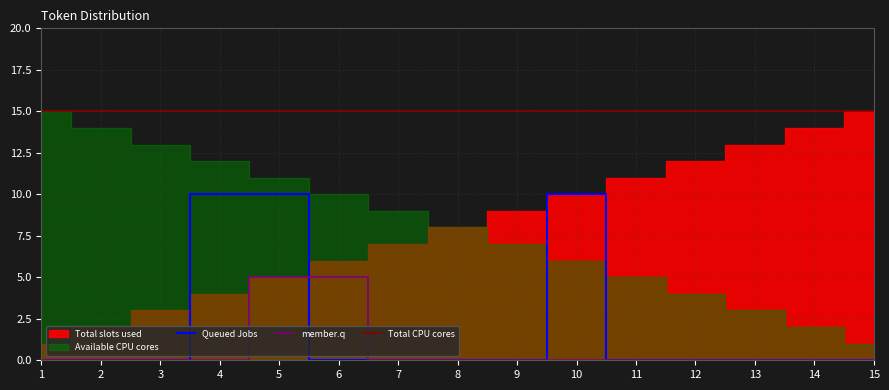

True or false: Queued Jobs has a value of 7 at 11.

False